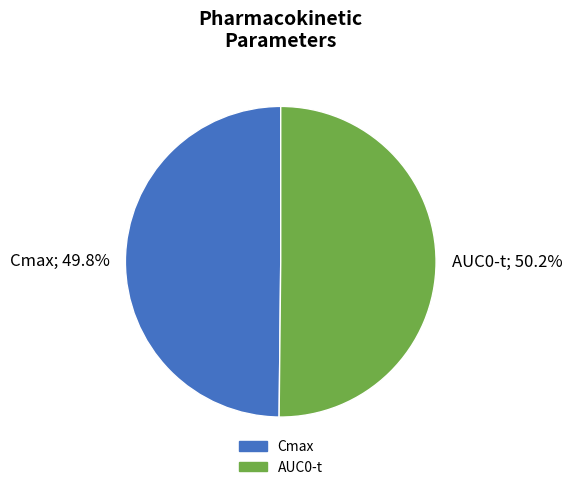

To the nearest percent, what percentage of the pie is Cmax?

50%